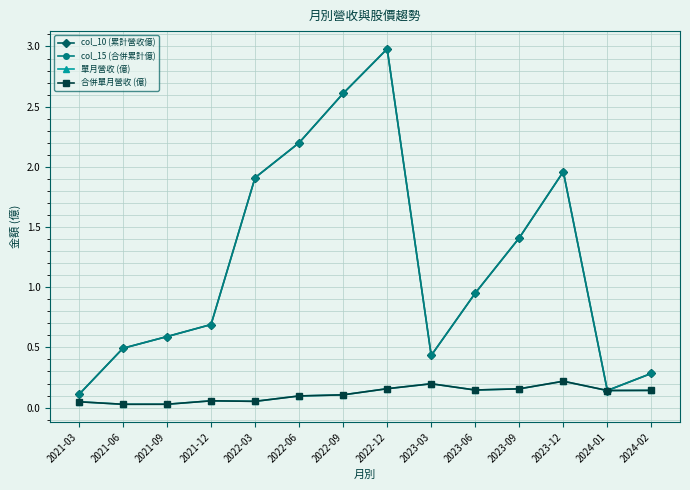

What is the difference between the maximum and minimum values in the 單月營收 (億) series?

0.2